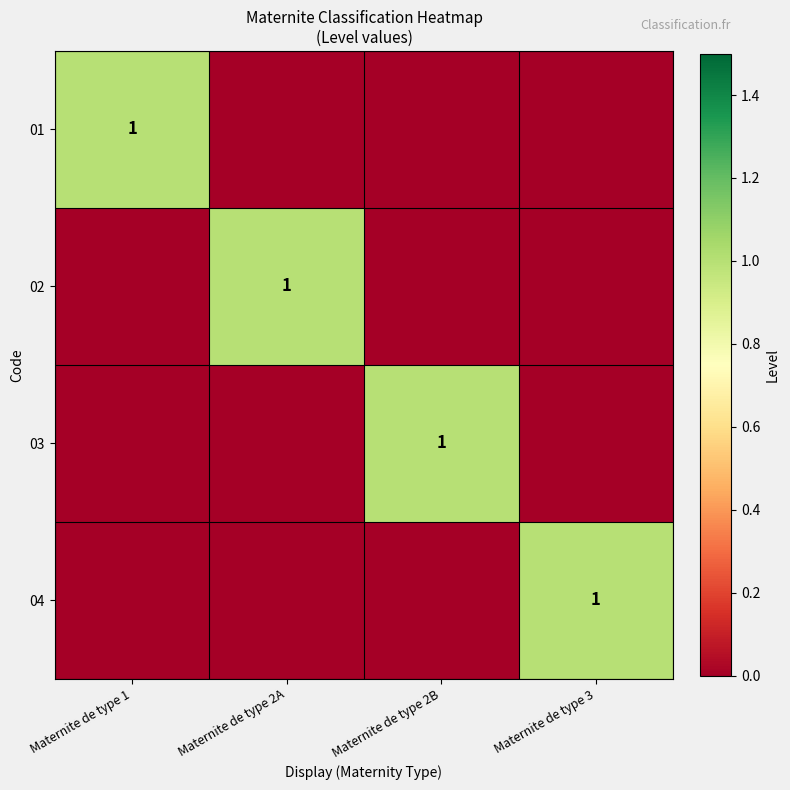

The value of 01 at Maternite de type 3 is 1. True or false?

False